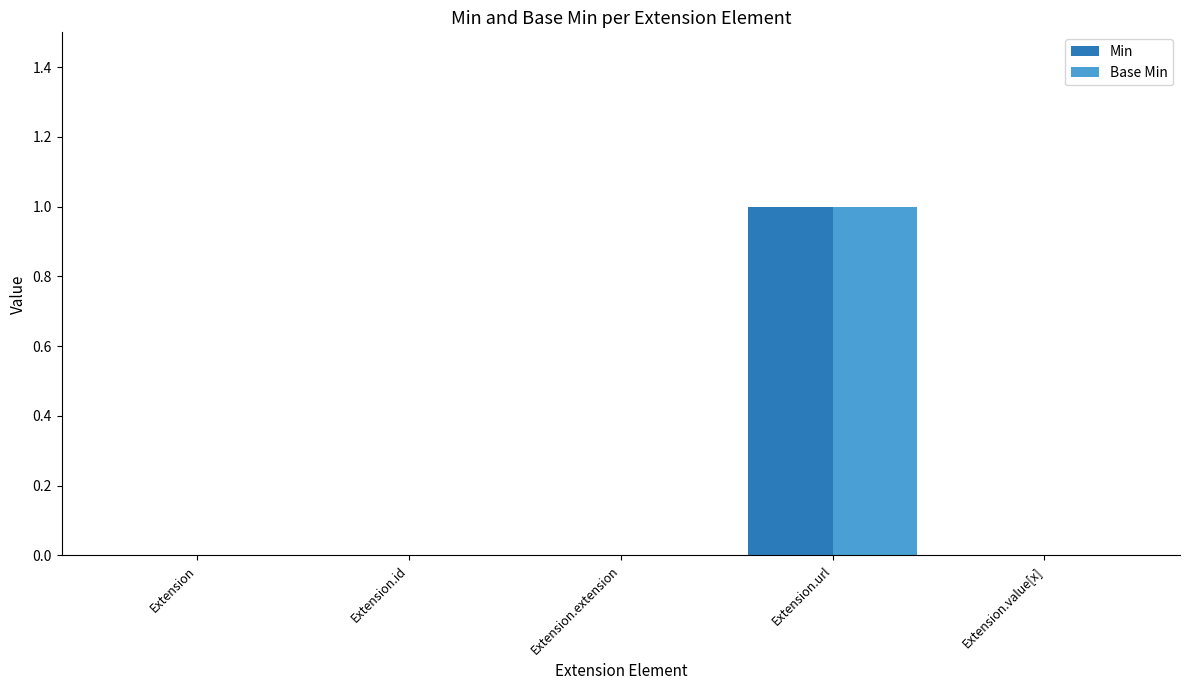

Which category has the highest value in the Base Min series?

Extension.url